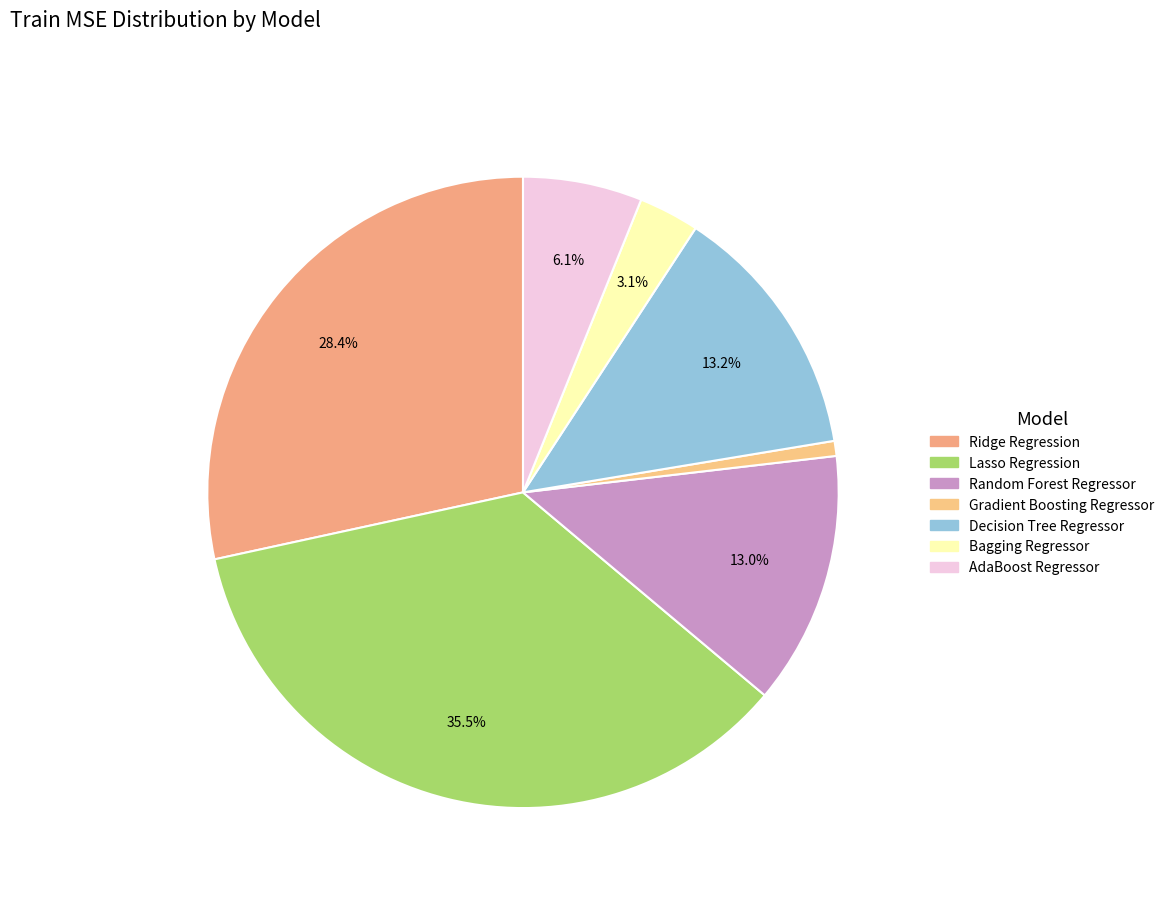

What percentage do Decision Tree Regressor and Gradient Boosting Regressor together represent?

13.9%